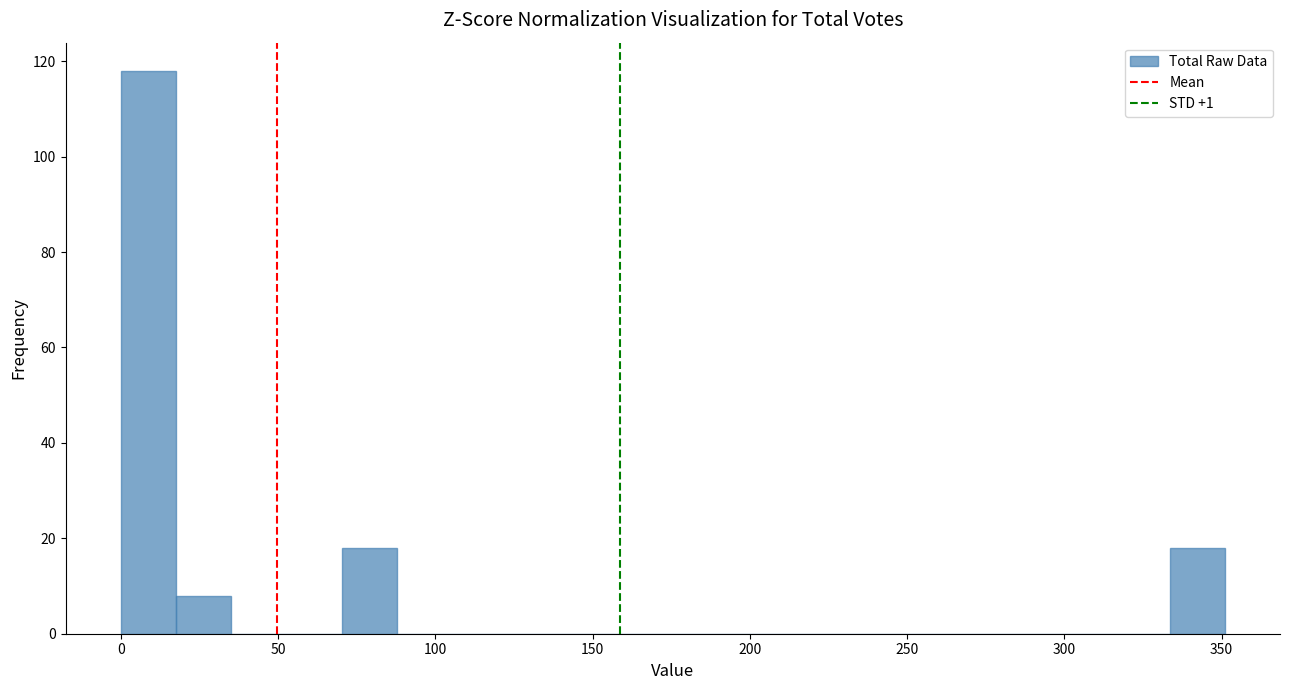

Around what value on the x-axis is the tallest bar? Give the approximate position of its centre, as read against the axis.

10